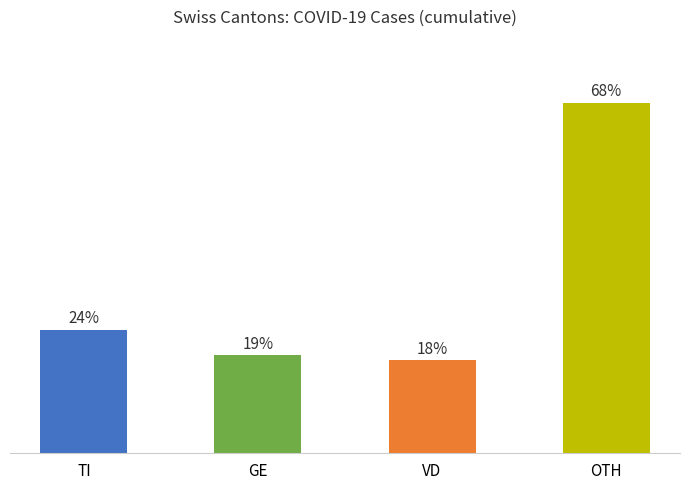

At which label is the value closest to 43?

TI